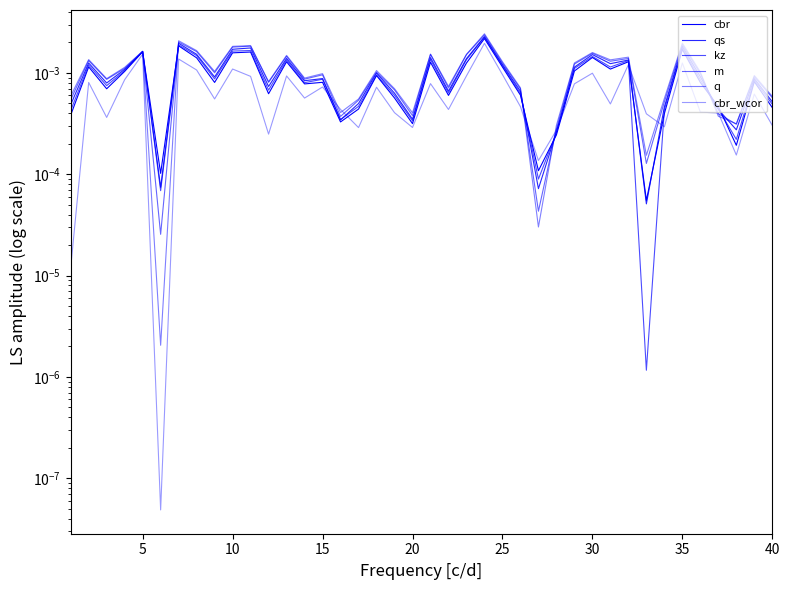

Does the chart have visible grid lines?

No